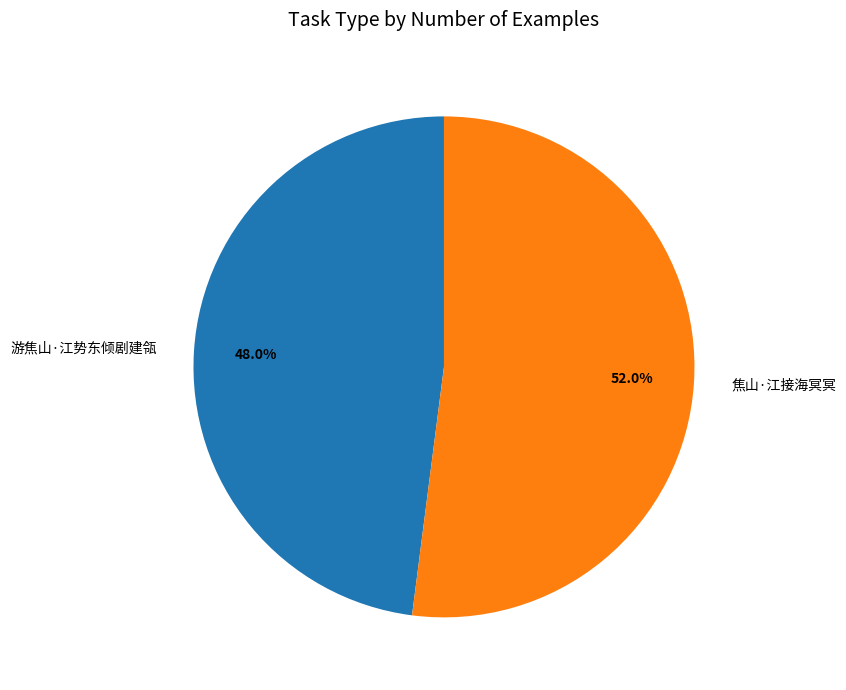

To the nearest percent, what is the difference between the 焦山·江接海冥冥 and 游焦山·江势东倾剧建瓴 slice percentages?

4%